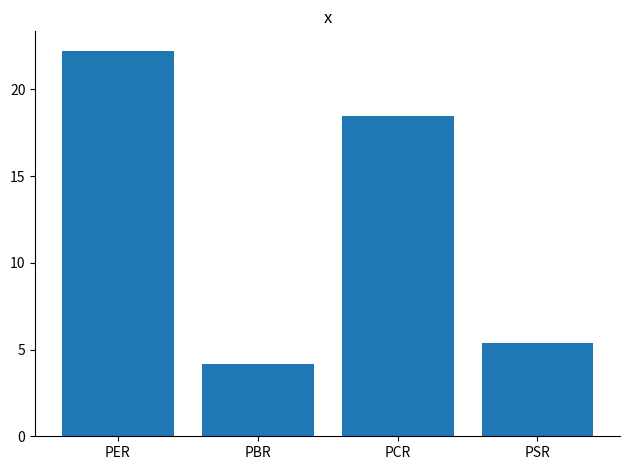

The value at PCR is 32.4. True or false?

False